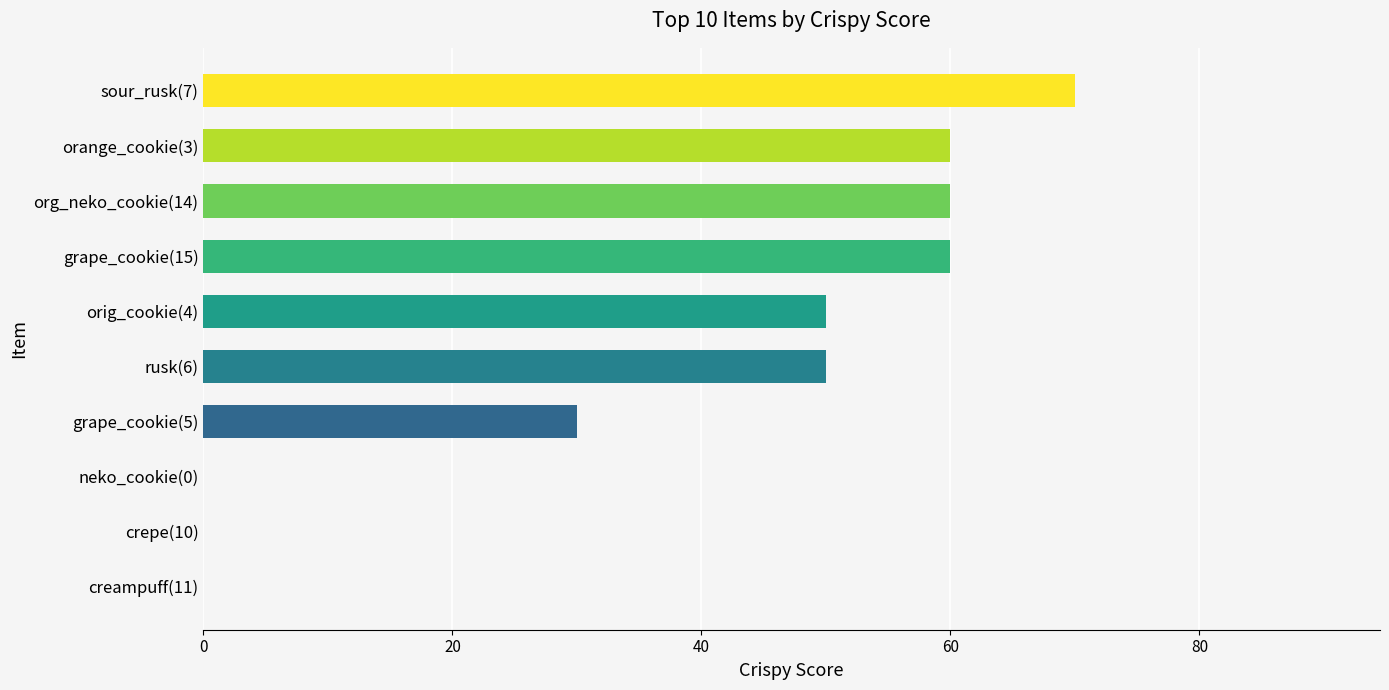

What is the sum of all values?

380